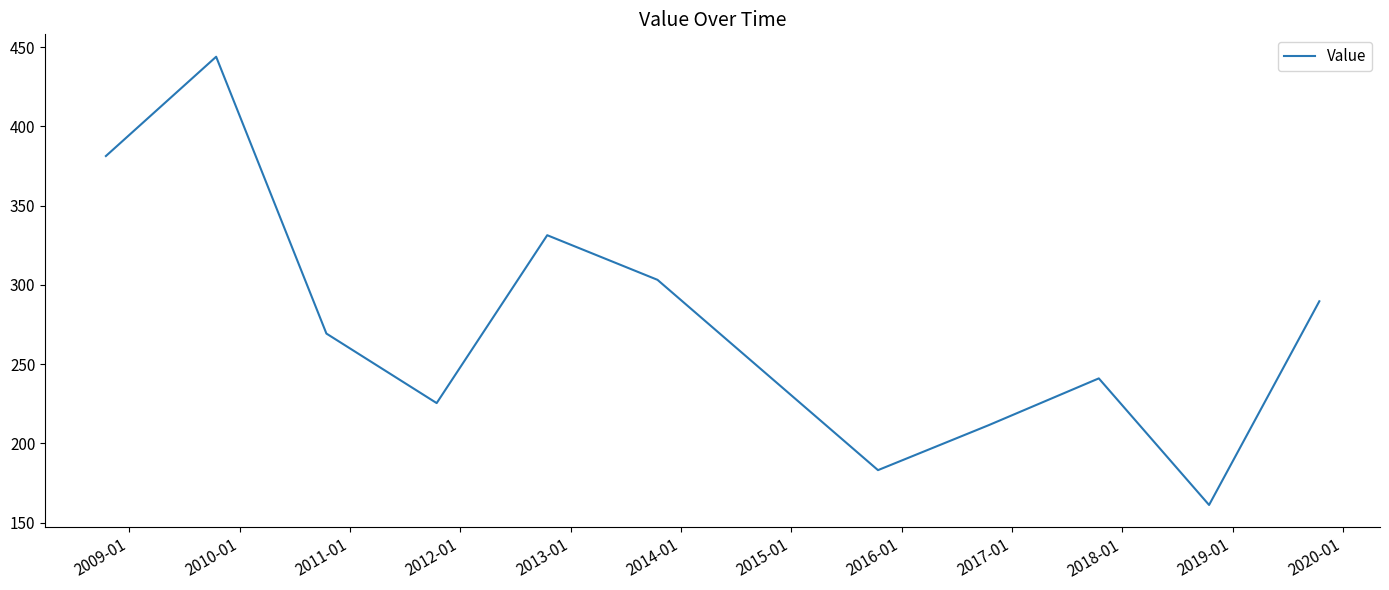

Reading left to right, extract all data points from this chart.

381.3	444.0	269.3	225.4	331.4	303.2	183.1	211.4	241.0	161.1	289.7